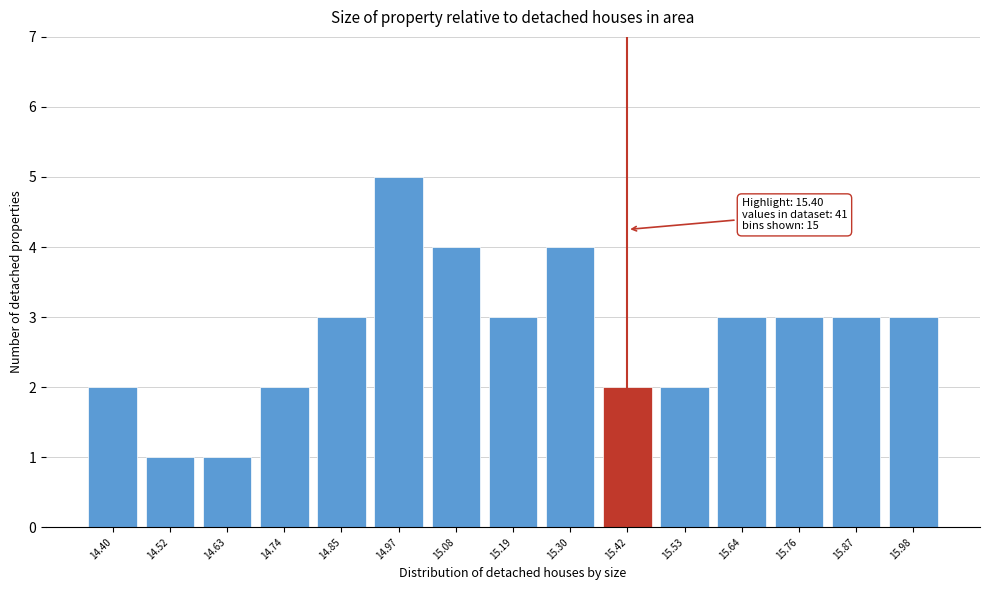

Over which range of the x-axis is the bar tallest?

14.92 to 15.02